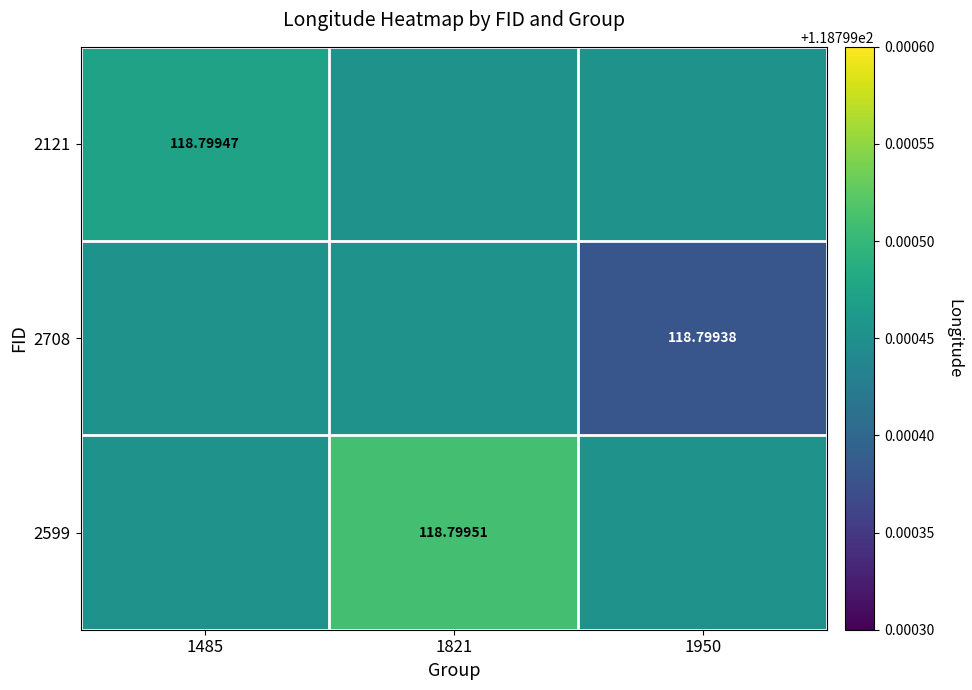

What is the lowest value of the 2121 series?

118.8